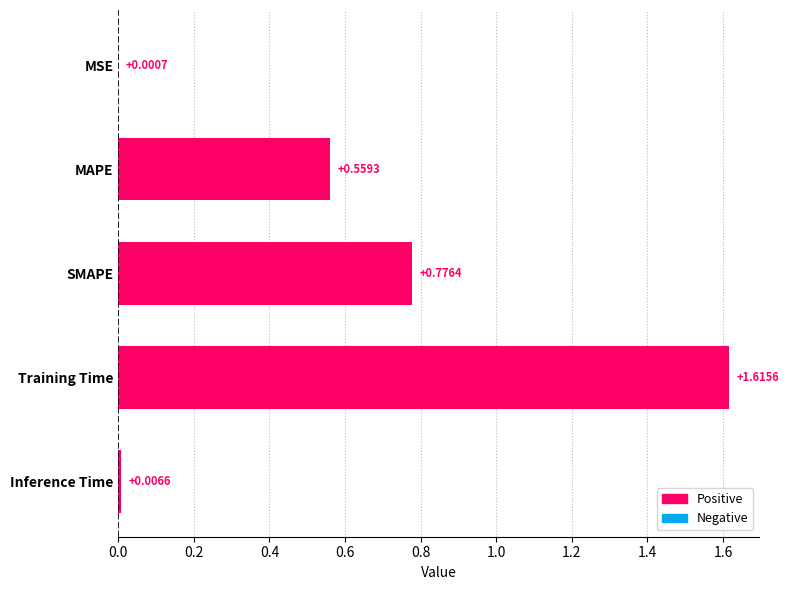

Where is the data nearest to the value 0?

MSE